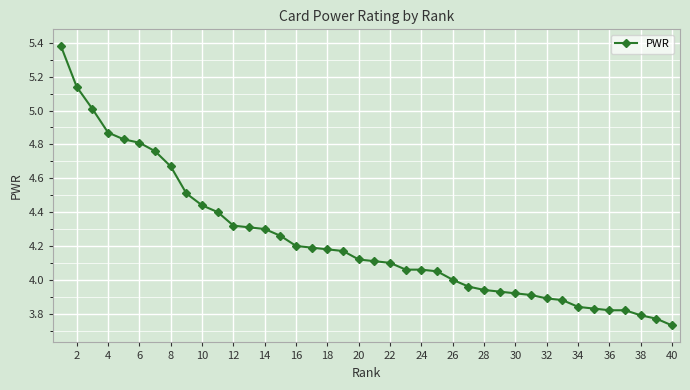

Is this an area chart (filled region under the line)?

No